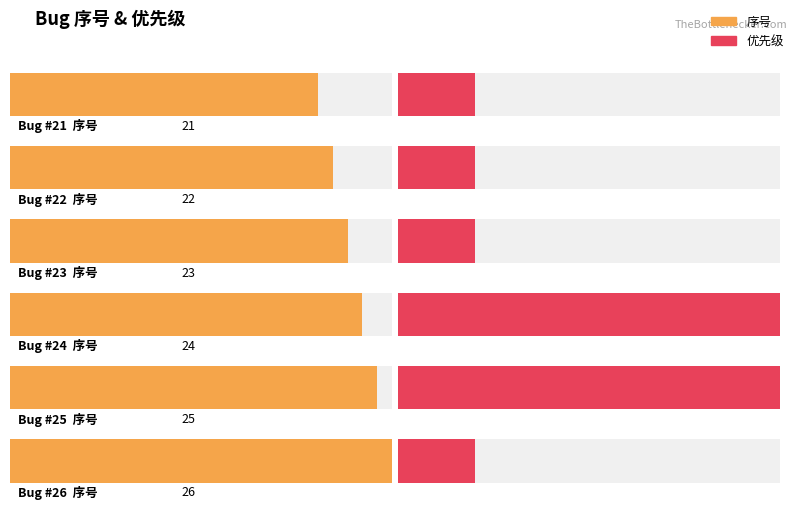

Is it true that 序号 equals 21 at 21?

True